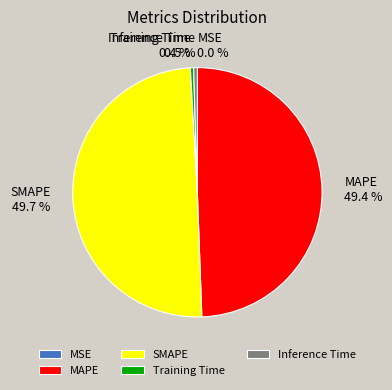

What percentage is NOT represented by MAPE?

50.6%